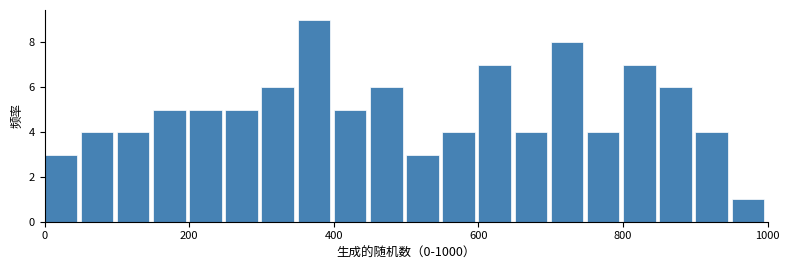

Around what value on the x-axis is the tallest bar? Give the approximate position of its centre, as read against the axis.

380